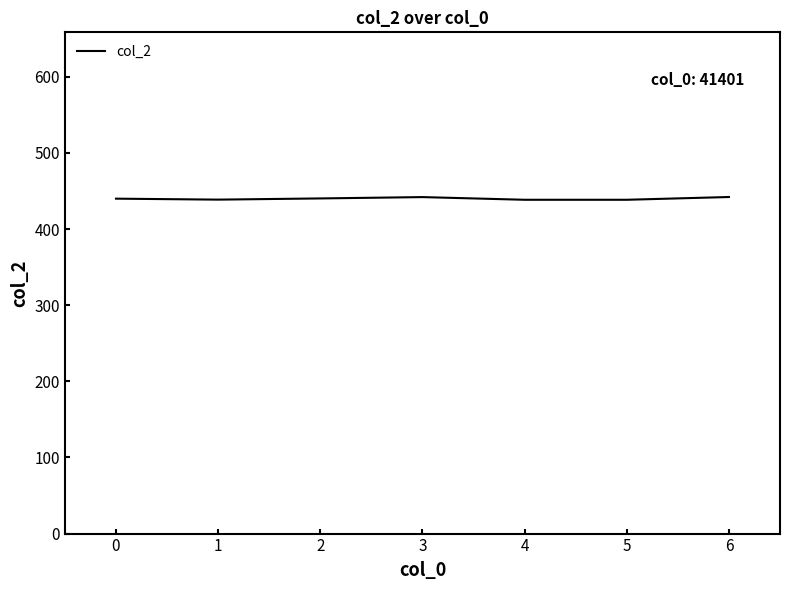

What is the ratio of the value at 3 to the value at 4?

1.0